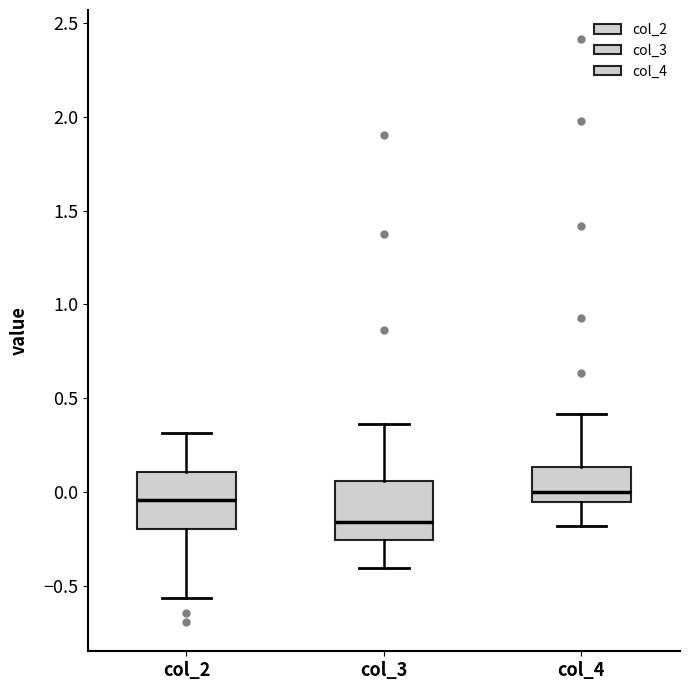

Reading left to right, read every box against the y-axis: the position of its median line, the range the box covers, and the ends of its whiskers. The values are not printed on the chart, so give them approximately, as read against the axis.

col_2: median -0.05, box -0.20 to 0.10, whiskers -0.55 to 0.30
col_3: median -0.15, box -0.25 to 0.05, whiskers -0.40 to 0.35
col_4: median 0.00, box -0.05 to 0.15, whiskers -0.20 to 0.40